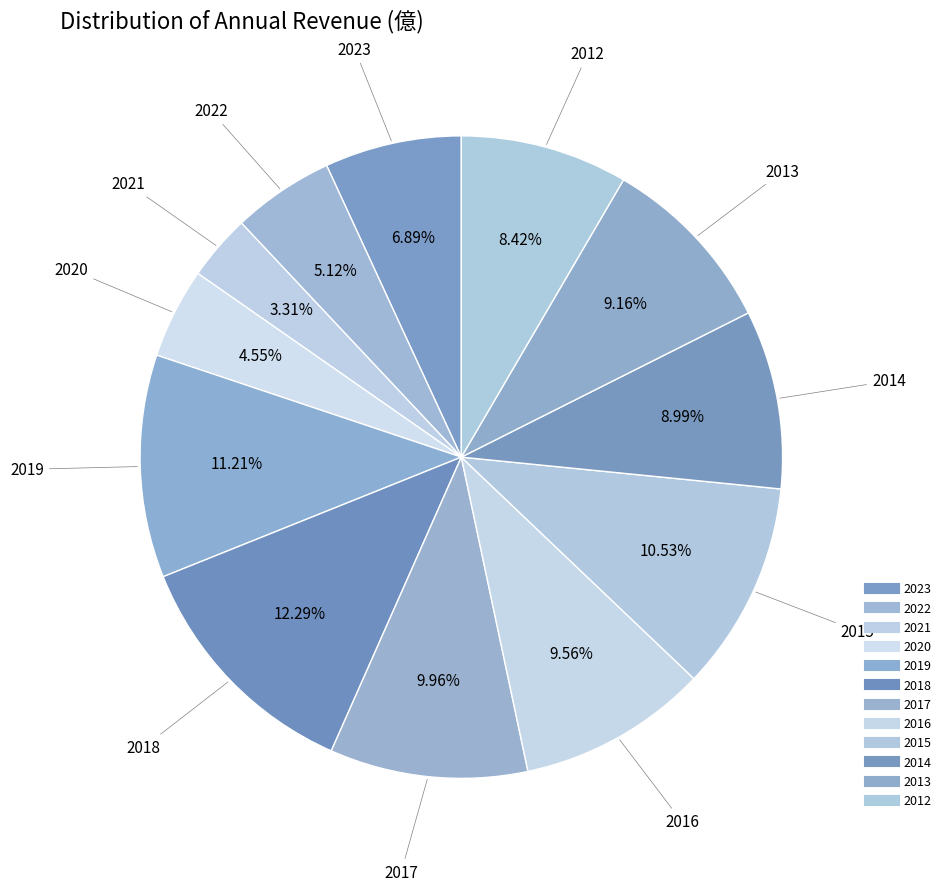

How many slices are in this pie chart?

12